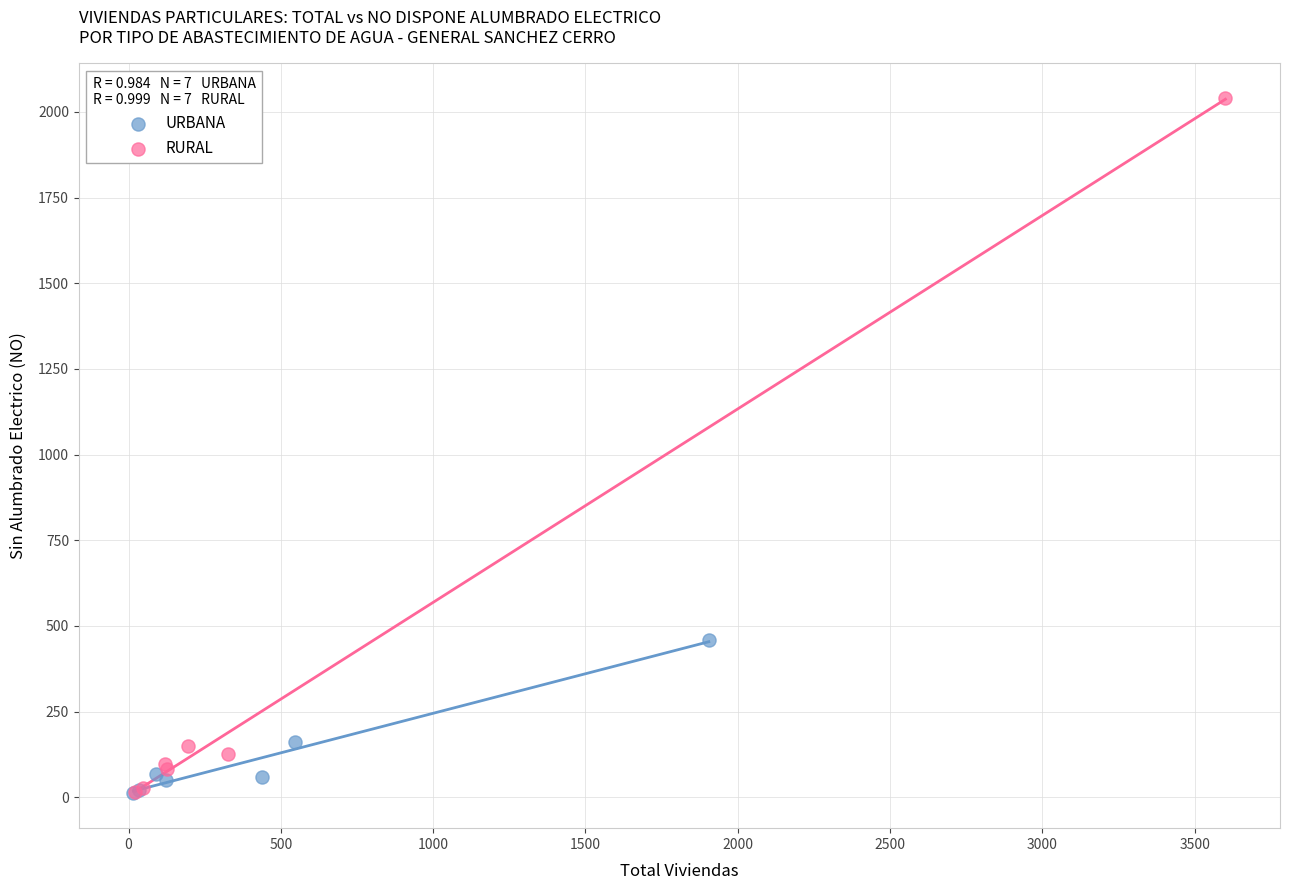

Which series reaches the maximum Y coordinate?

RURAL